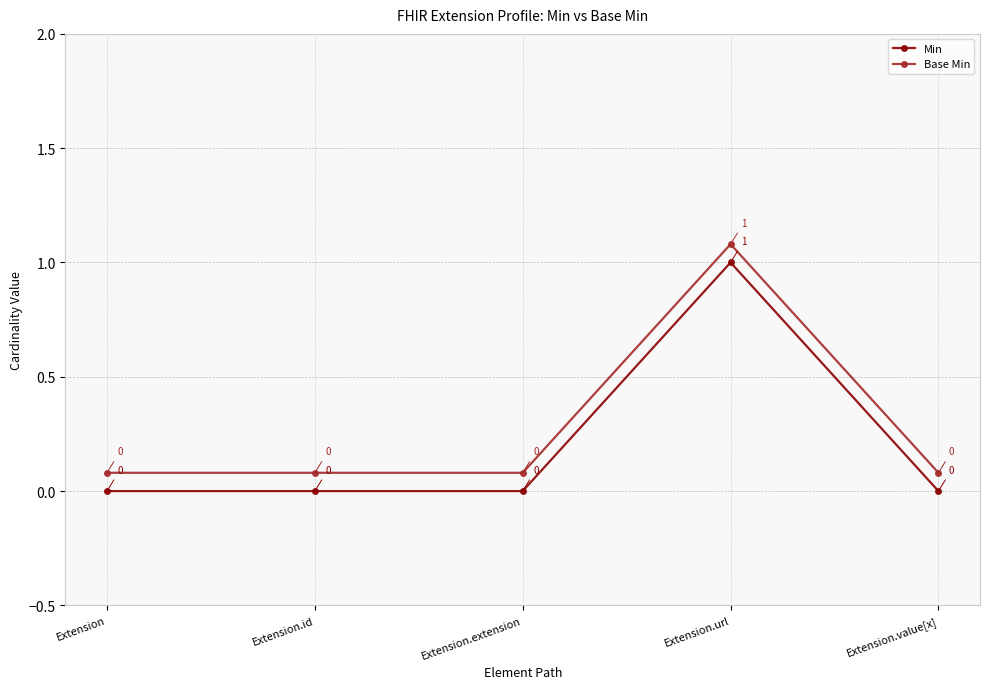

True or false: Base Min and Min intersect in this chart.

False